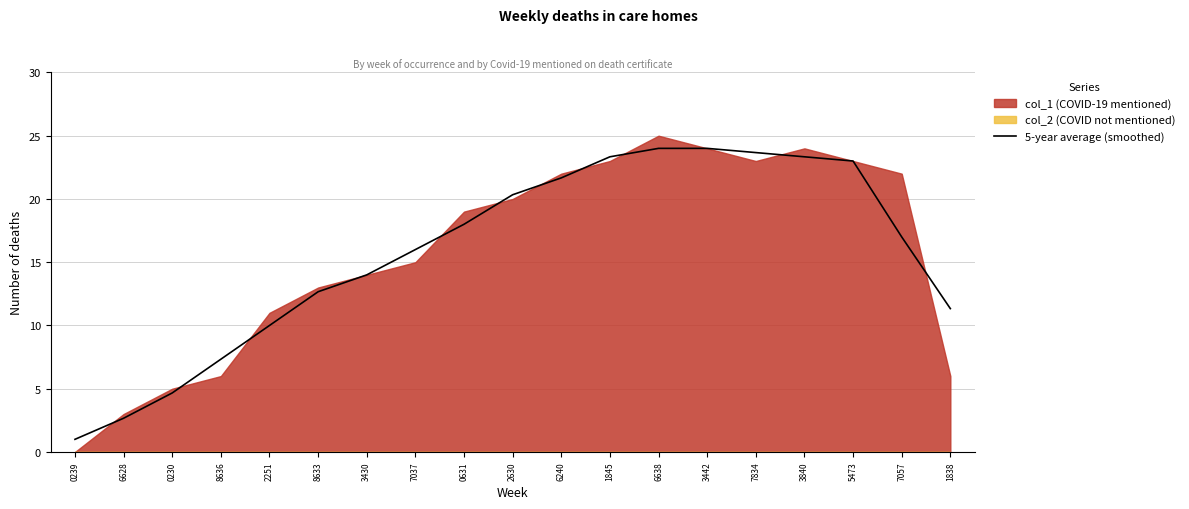

The 5-year average (smoothed) series shows 34.9 at 3840. True or false?

False